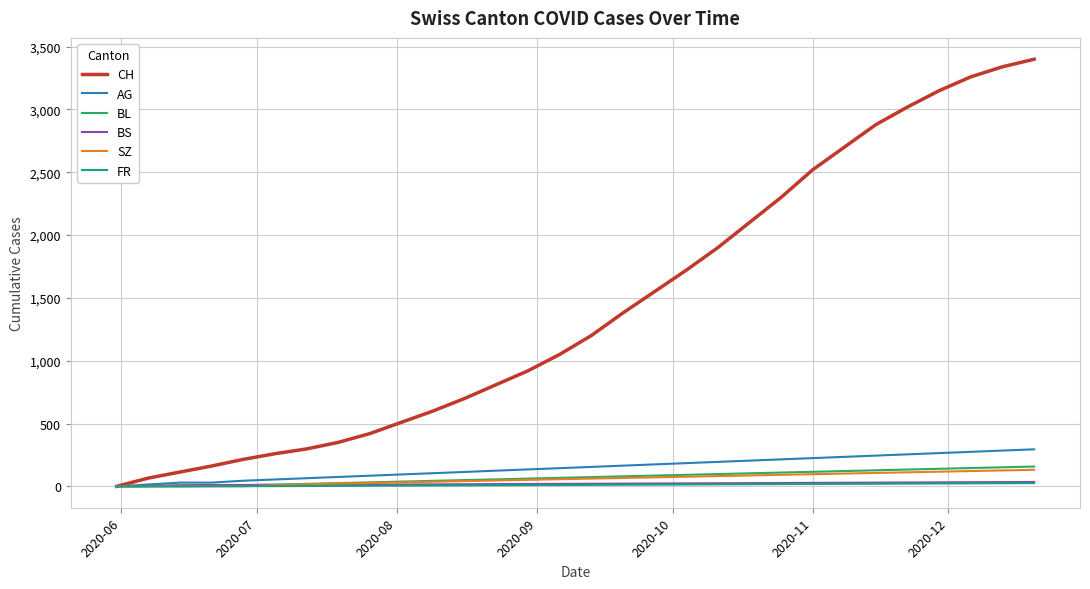

Which series has the largest range (max minus min)?

CH